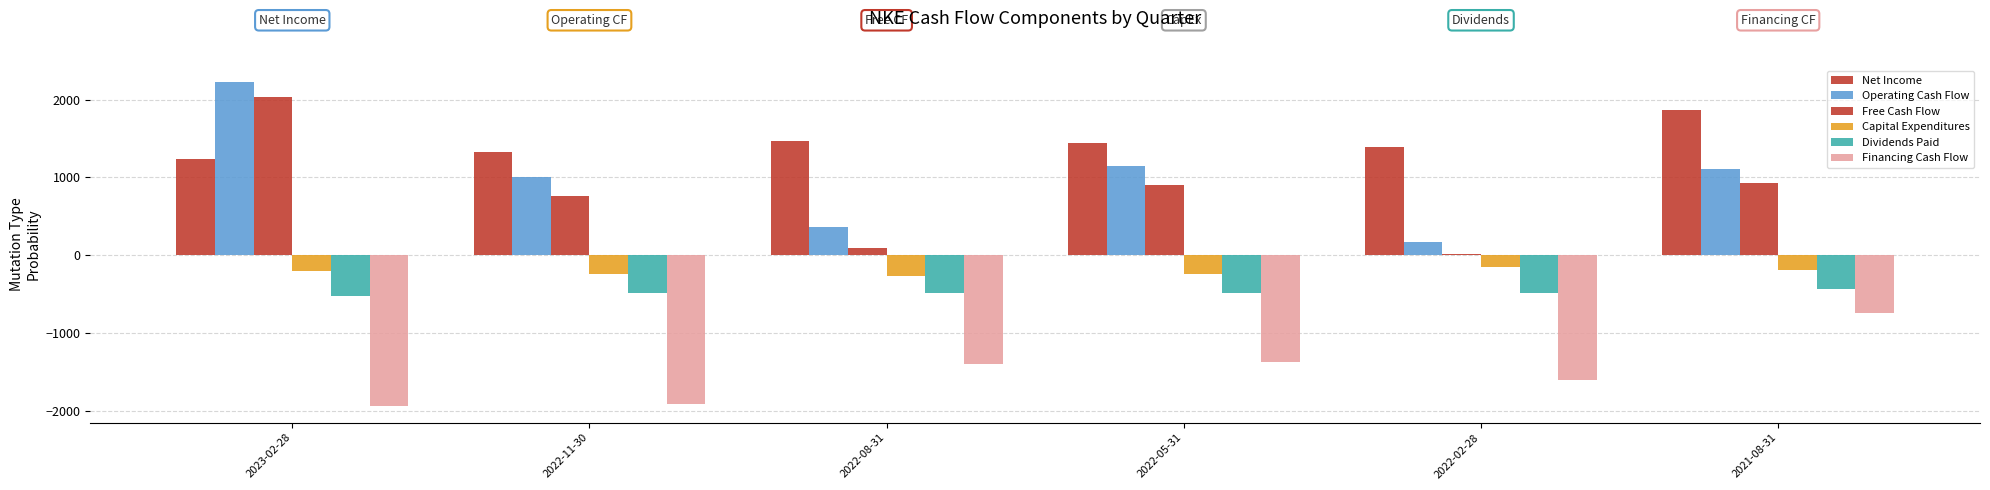

Does the chart contain any negative values?

Yes